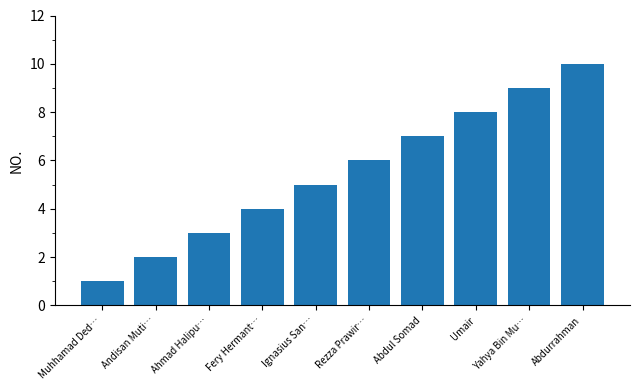

What is the label of the 3rd bar from the right?

Umair